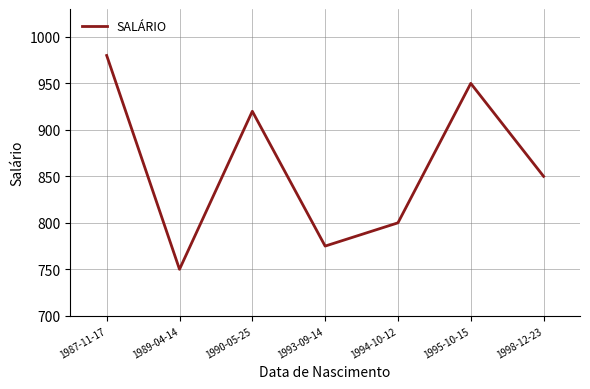

What is the sum of the values at 1994-10-12 and 1993-09-14?

1575